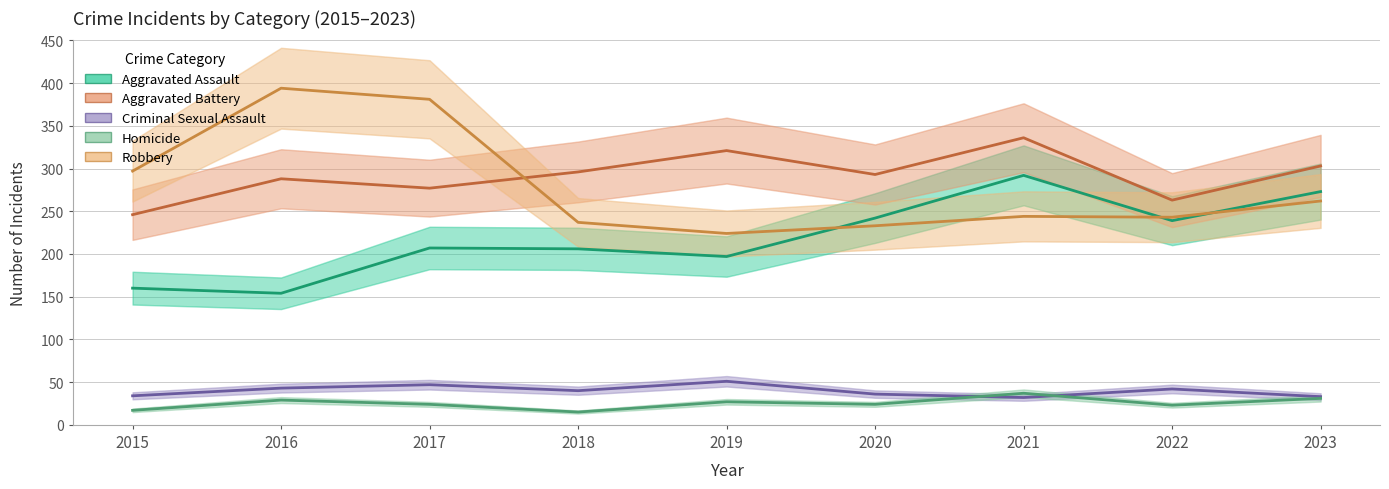

Rank the series by their maximum value, from highest to lowest.

Robbery, Aggravated Battery, Aggravated Assault, Criminal Sexual Assault, Homicide